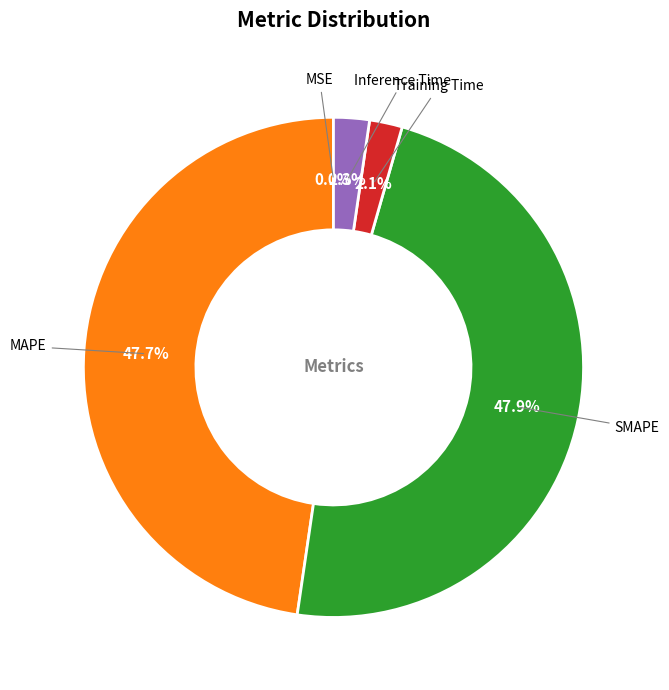

Is there any slice that represents more than half of the pie?

No